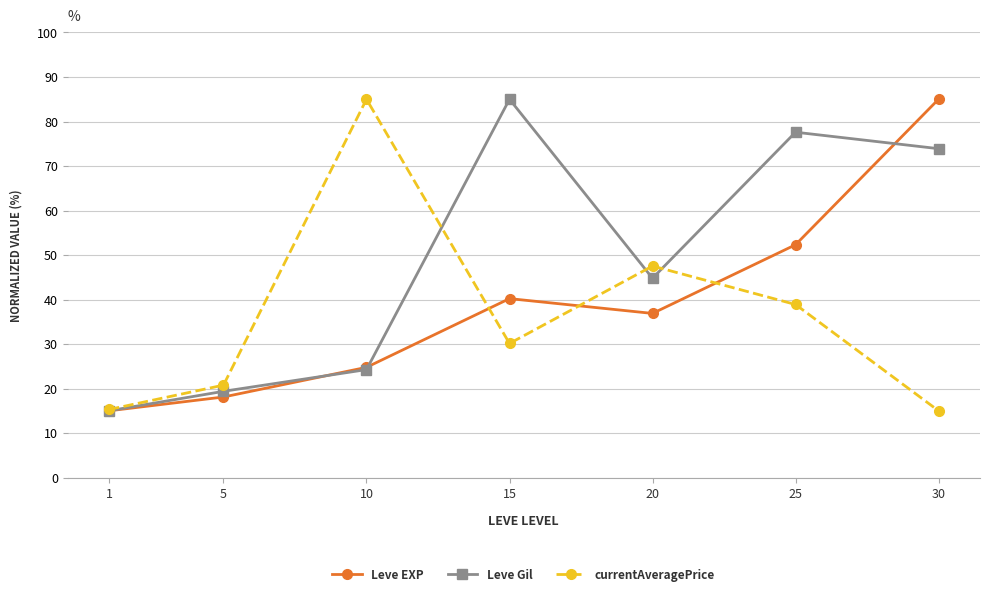

What is the smallest value displayed?

15.0